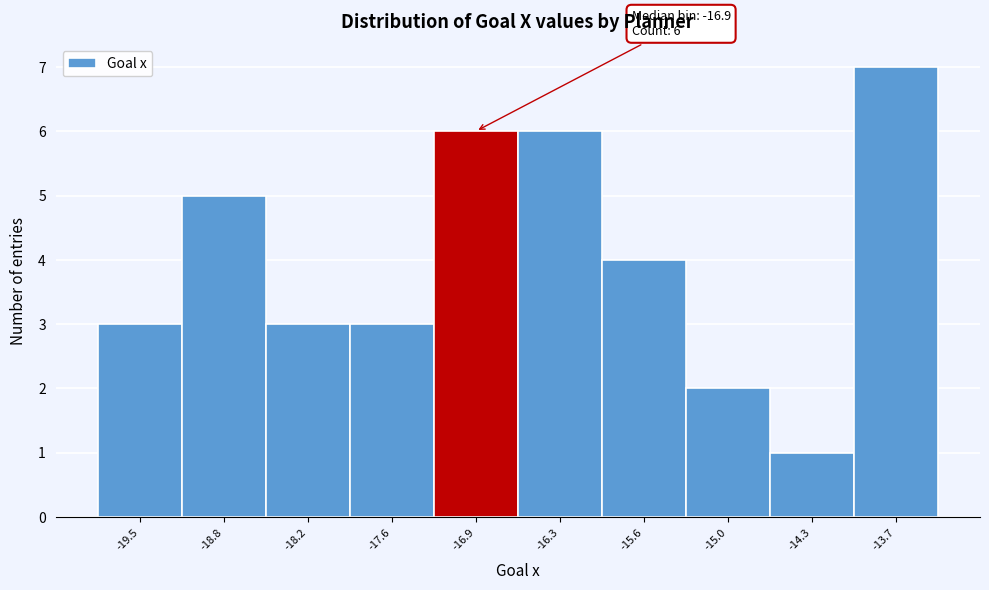

Over which range of the x-axis is the bar tallest?

-14.0 to -13.3